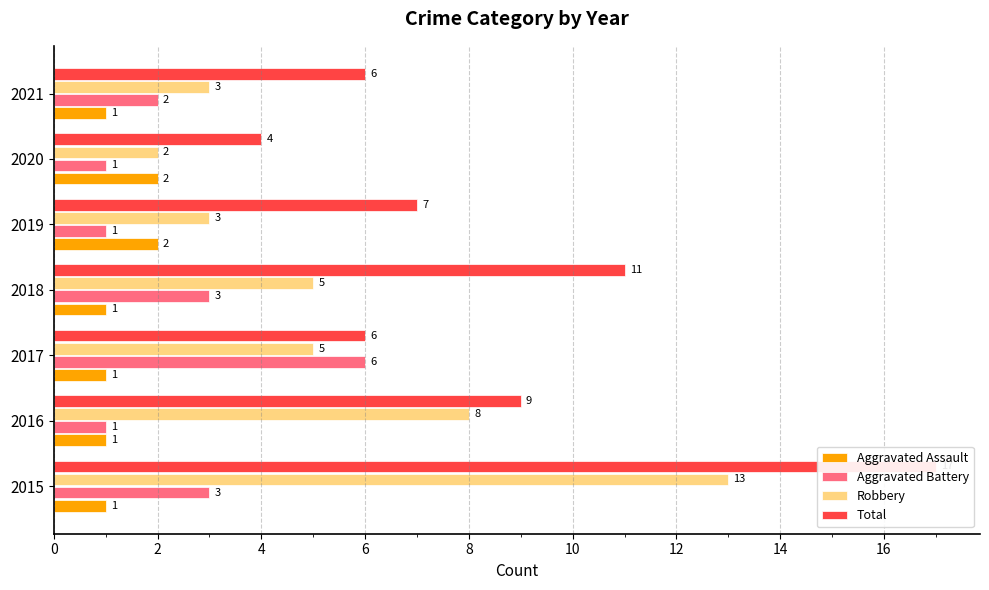

What is the value of the Aggravated Assault bar at the 7th from the left?

1